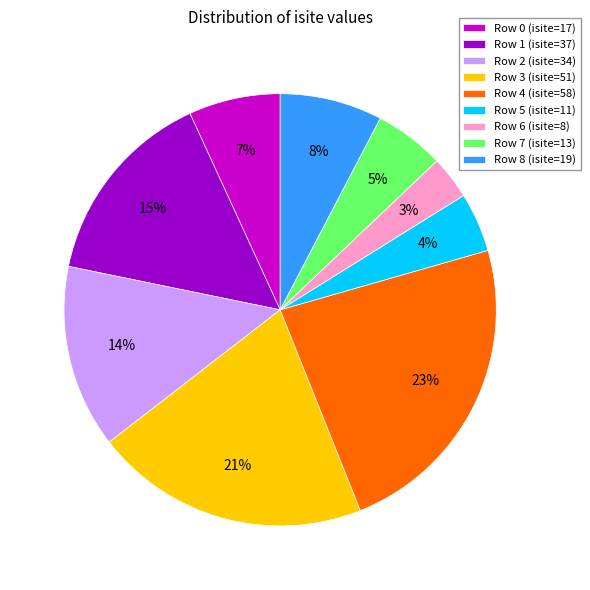

Do Row 3 (isite=51) and Row 7 (isite=13) together represent more than half of the pie?

No